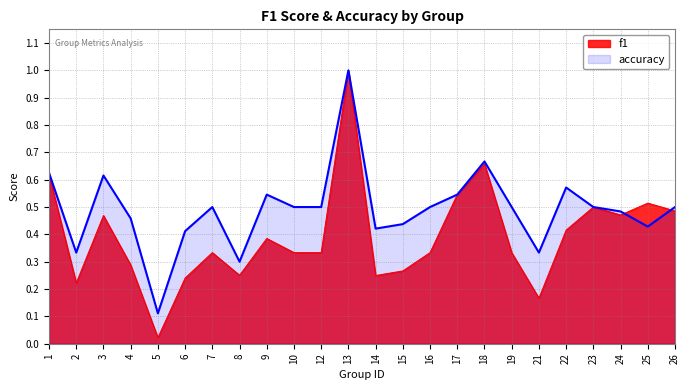

How many series are shown in this chart?

2